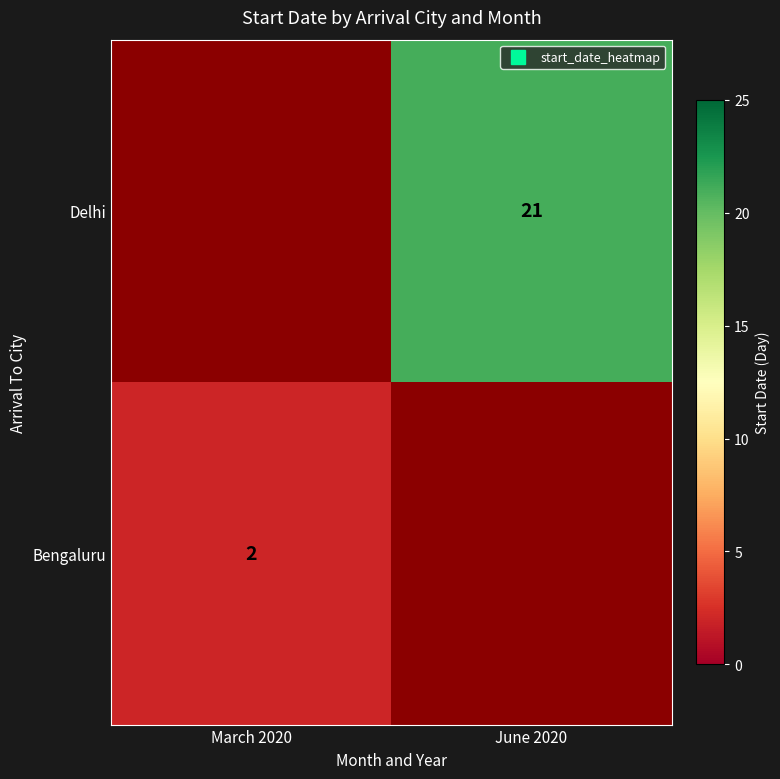

Is the value of Bengaluru at March 2020 greater than the value of Delhi at June 2020?

No